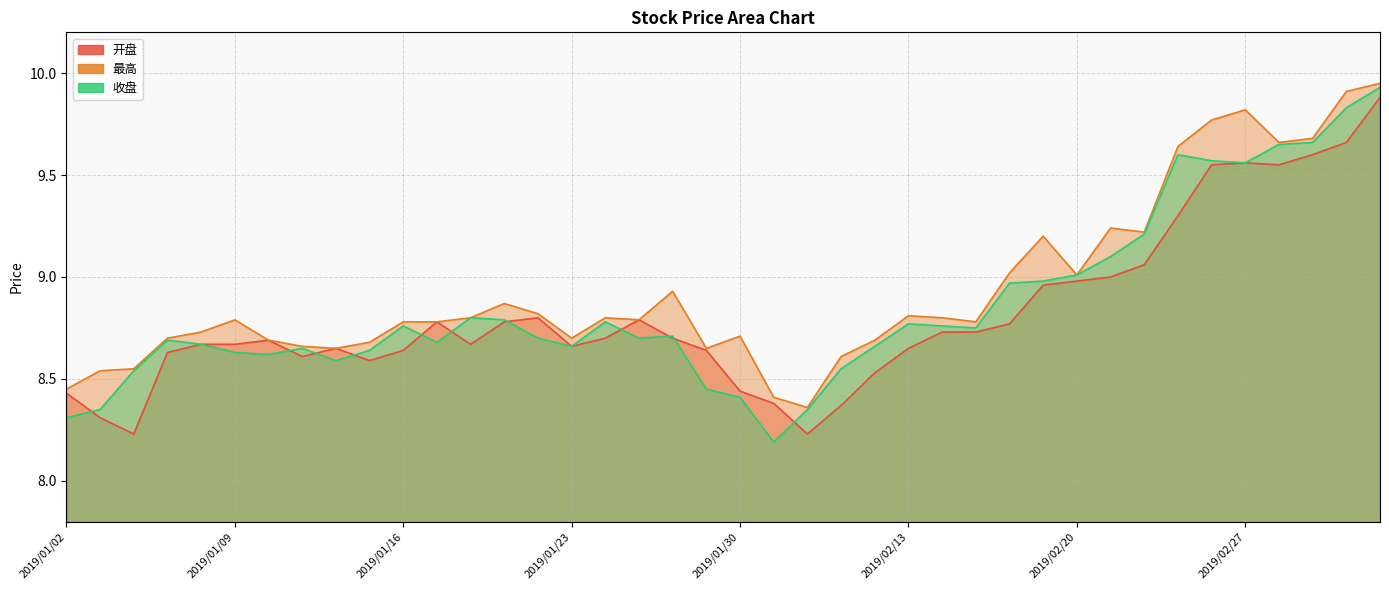

List the series in order of their peak value, lowest first.

开盘, 收盘, 最高